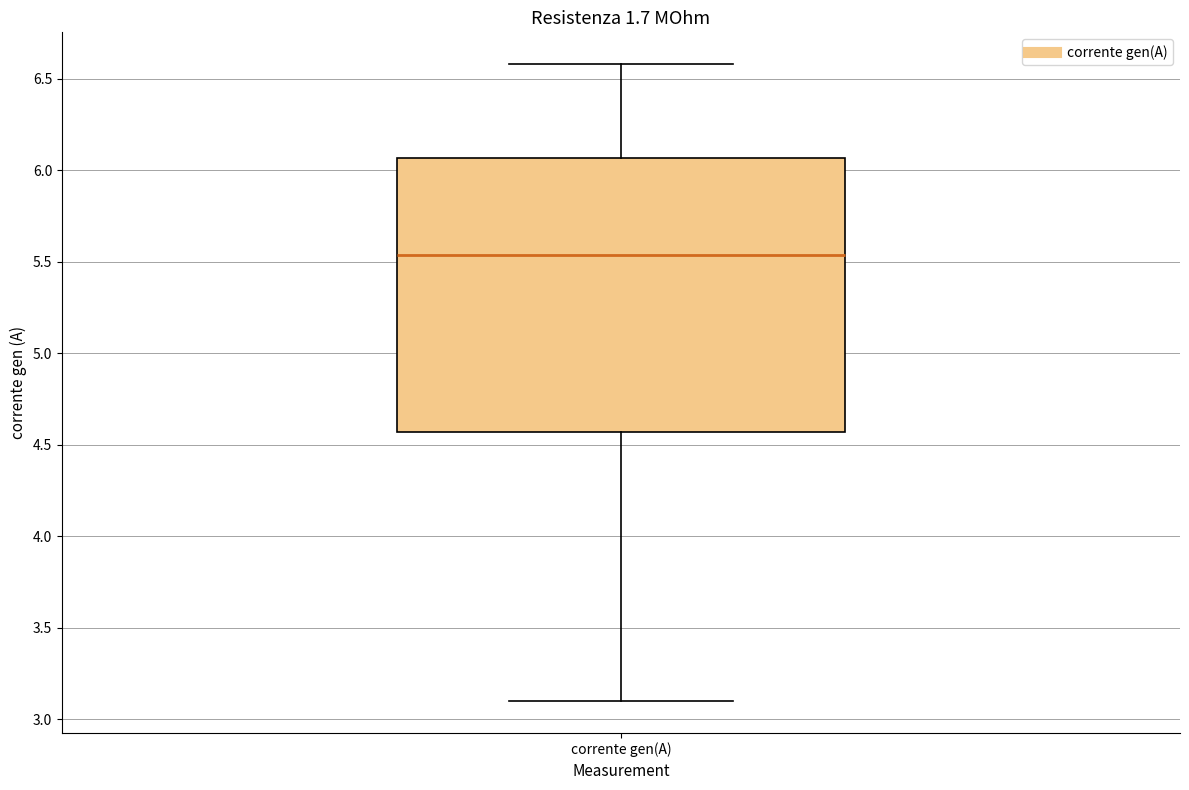

Read this box plot against the y-axis: the position of the median line, the range covered by the box, and the ends of both whiskers. The values are not printed on the chart, so give them approximately, as read against the axis.

median 5.55, box 4.55 to 6.05, whiskers 3.10 to 6.60